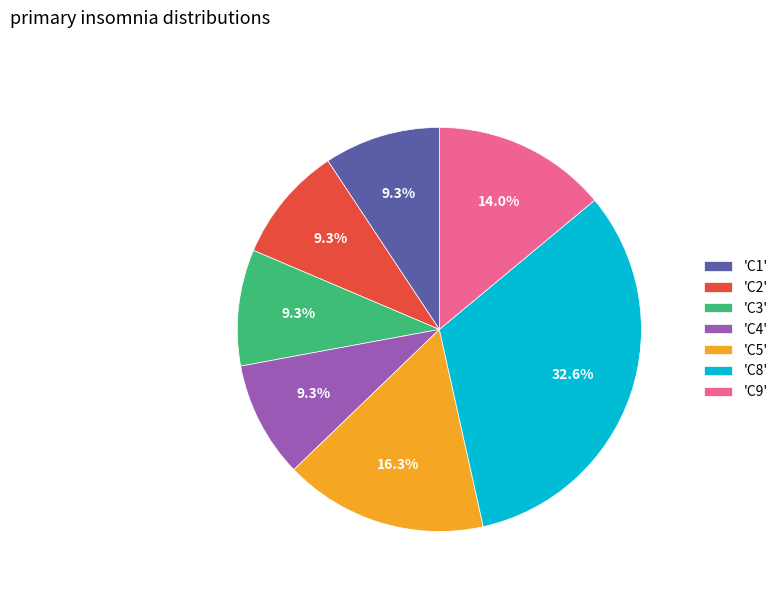

What is the ratio of the value at 'C3' to the value at 'C8'?

0.3